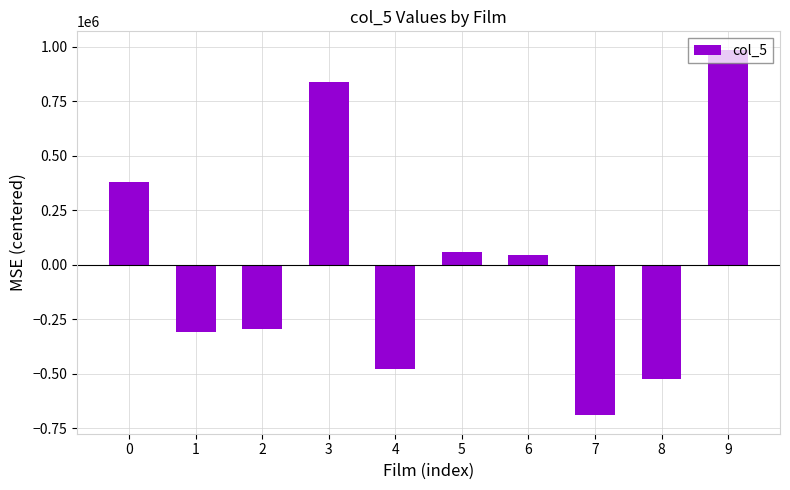

How many values are below 43155?

5